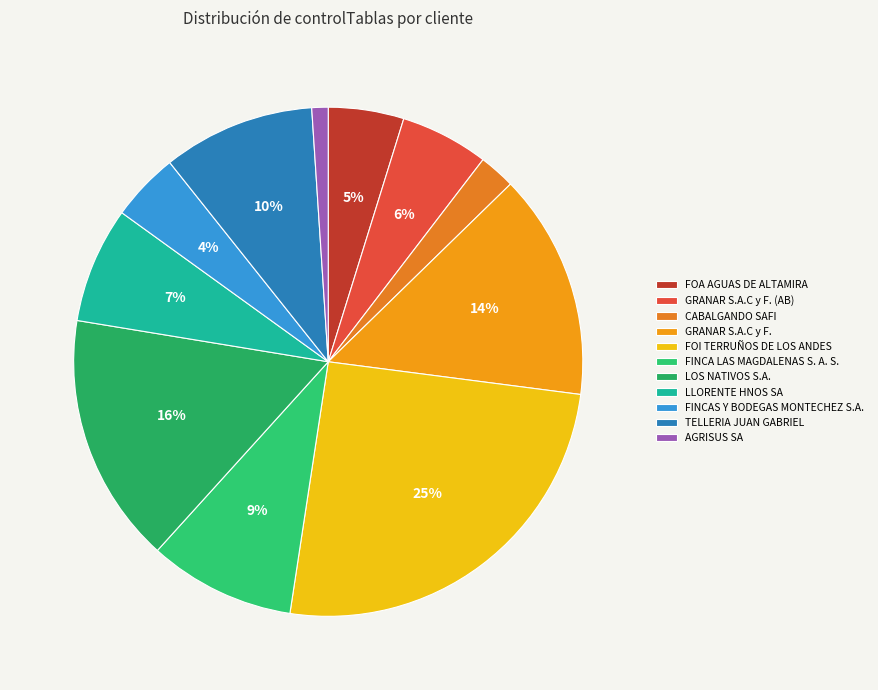

What portion of the pie excludes GRANAR S.A.C y F.?

85.6%